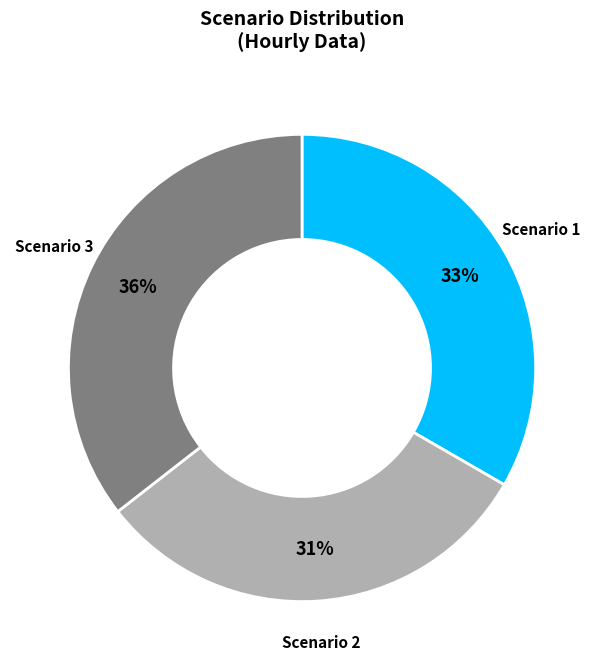

Is the sum of Scenario 2 and Scenario 1 greater than half?

Yes